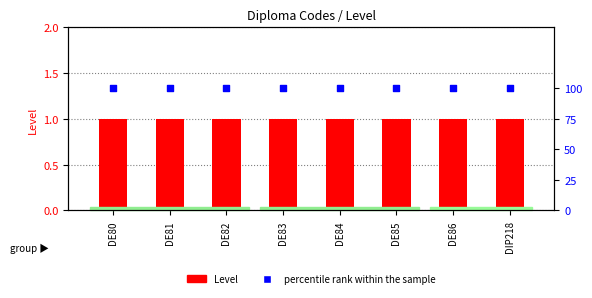

Which series contains the lowest Y value?

Level